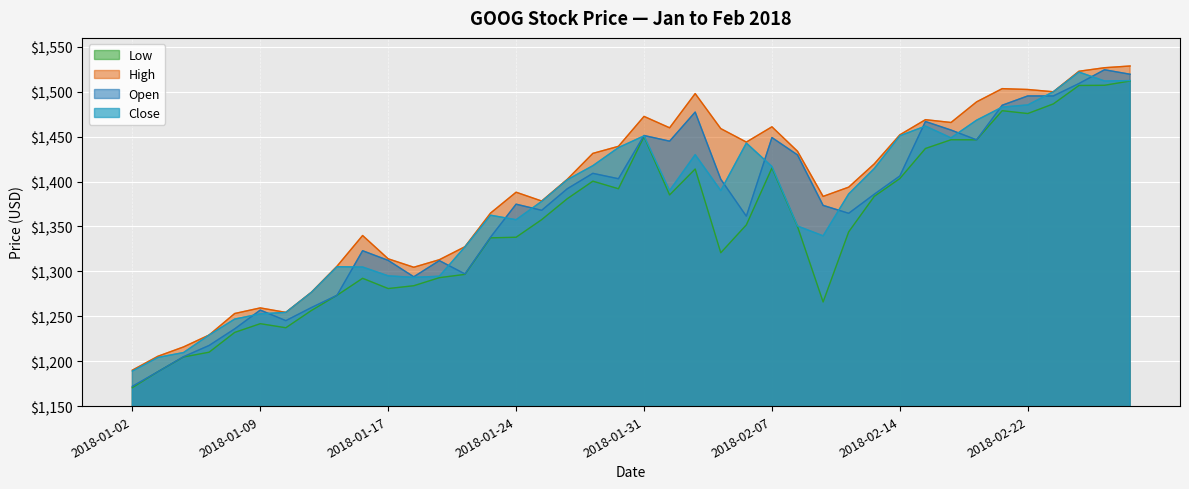

At 2018-02-22, list the series in order from smallest to largest.

Low, Close, Open, High